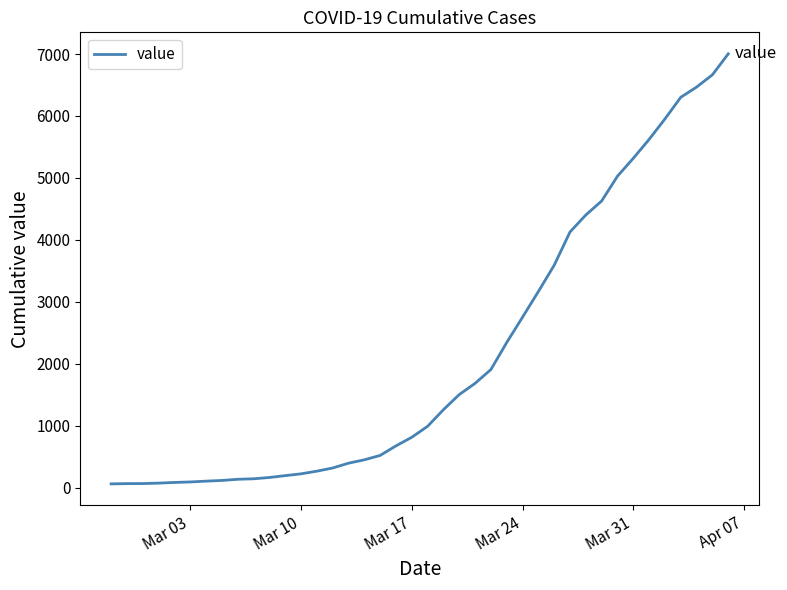

What is the smallest value displayed?

64